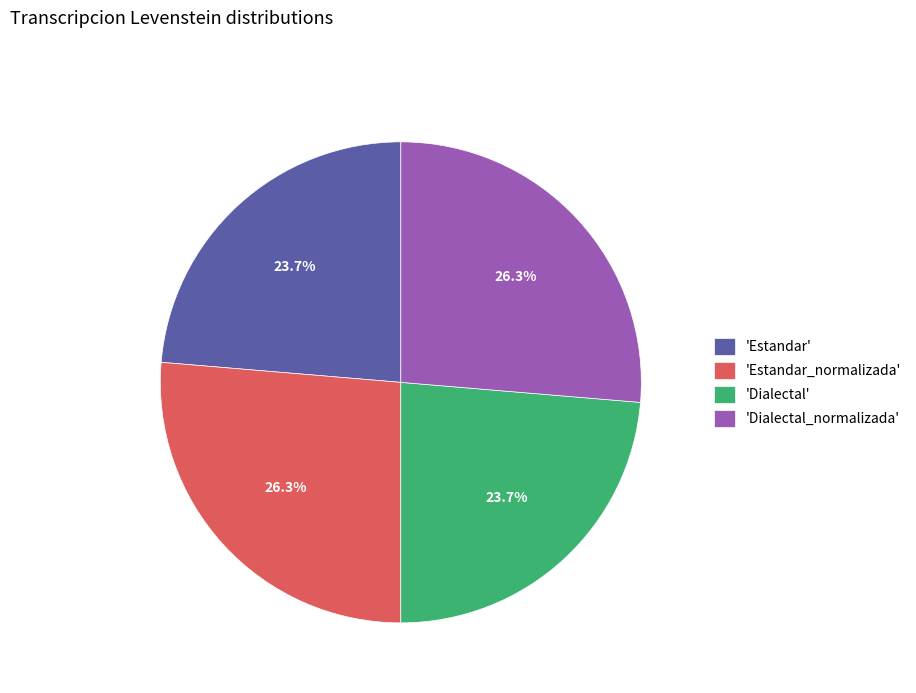

Does any single category account for the majority?

No